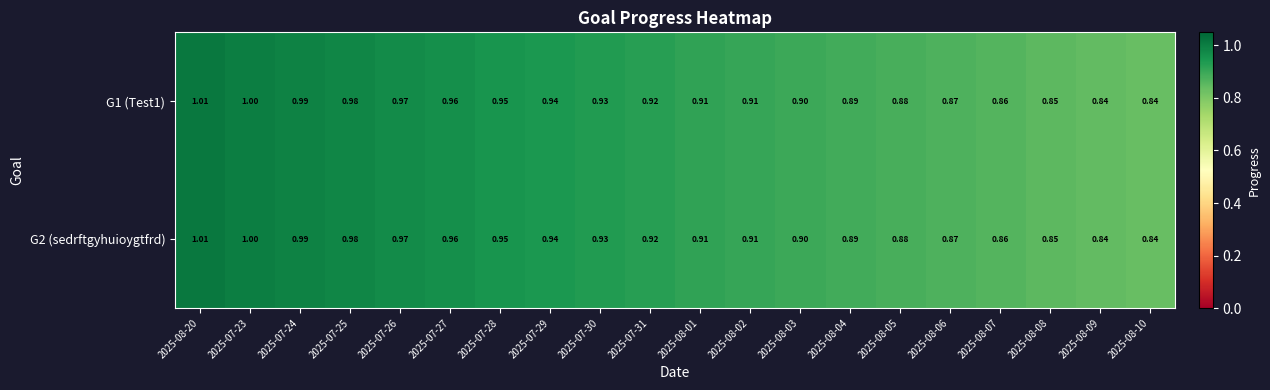

Is the value of G2 (sedrftgyhuioygtfrd) at 2025-08-02 greater than the value of G1 (Test1) at 2025-07-28?

No